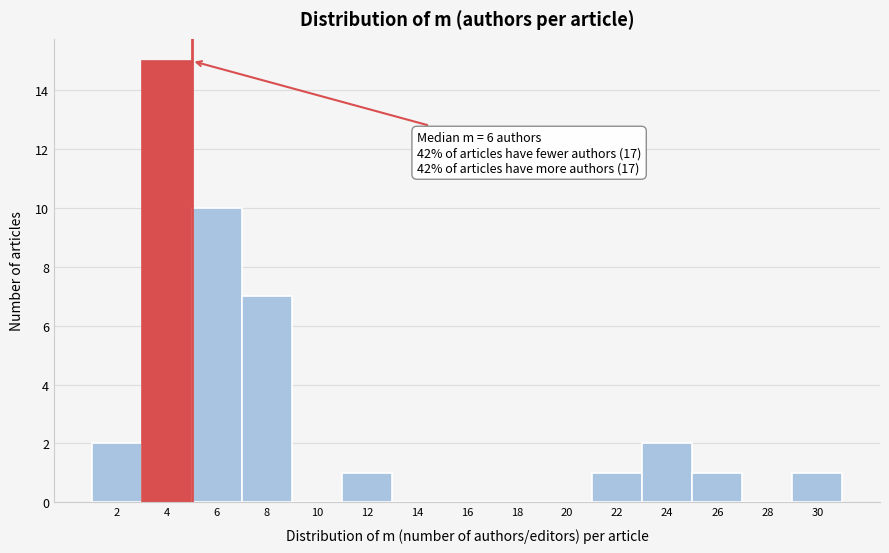

Reading right to left, extract all data points from this chart.

30=1	28=0	26=1	24=2	22=1	20=0	18=0	16=0	14=0	12=1	10=0	8=7	6=10	4=15	2=2